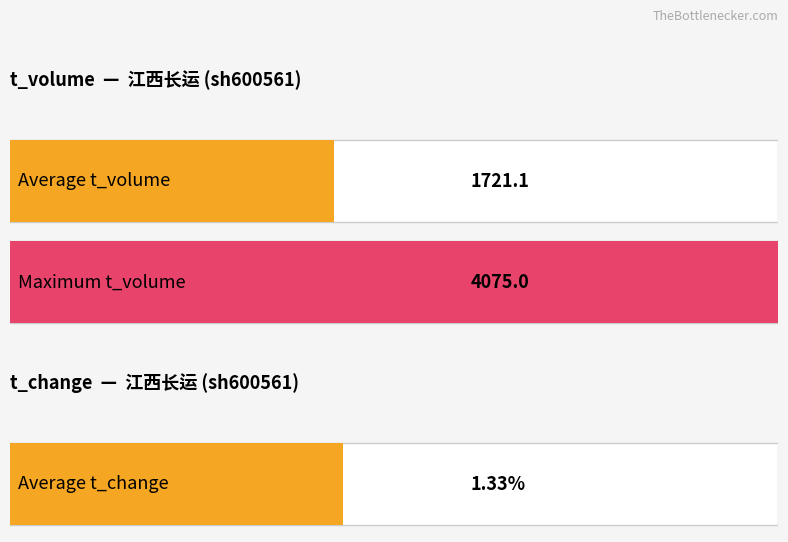

What is the average value of the t_volume series?

1721.1